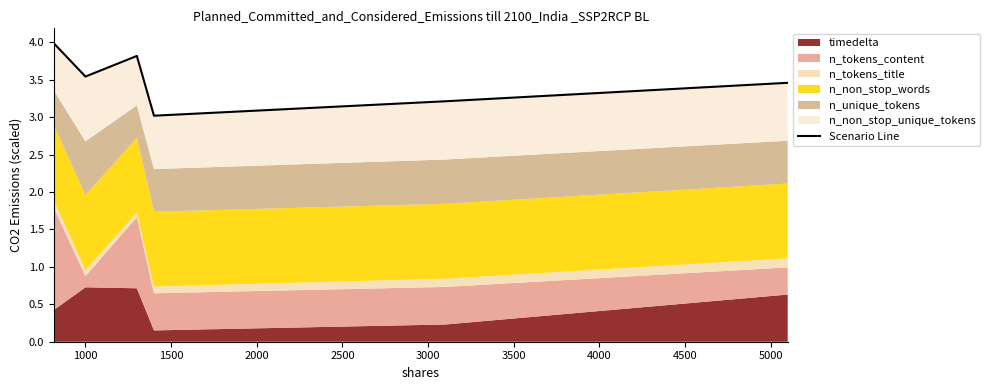

Reading left to right, what are all the values shown in this chart?

4.0	3.5	3.8	3.0	3.2	3.5